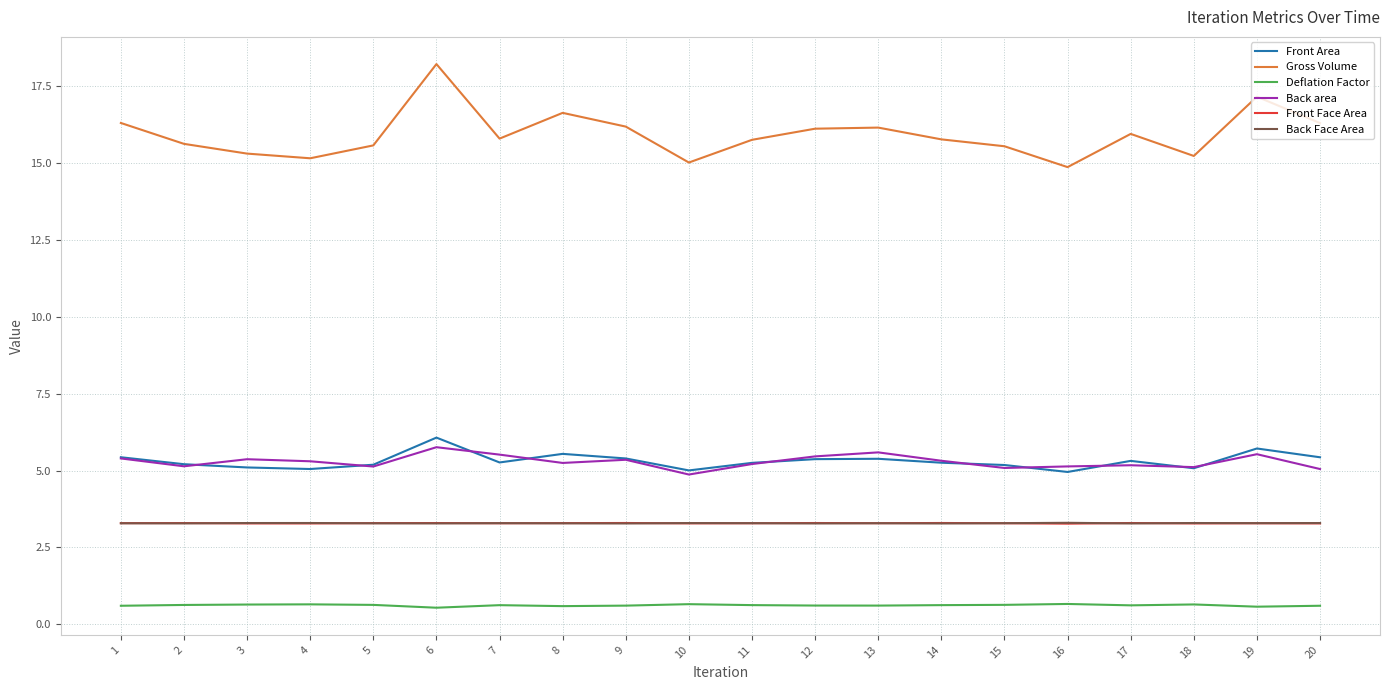

The Back area series shows 5.4 at 9. True or false?

True